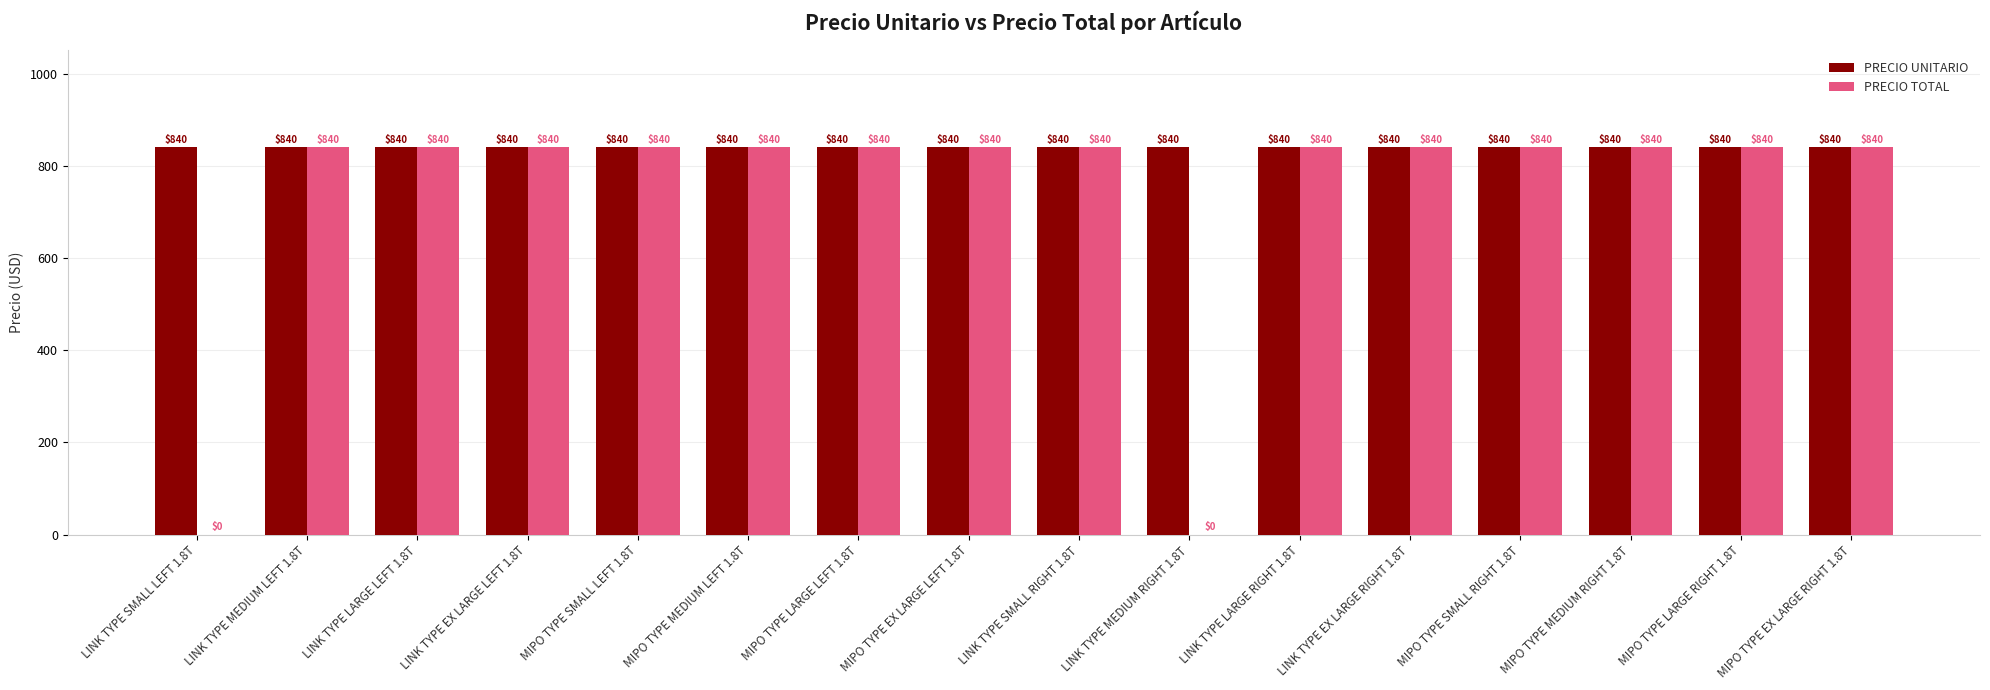

What is the greatest value displayed?

840